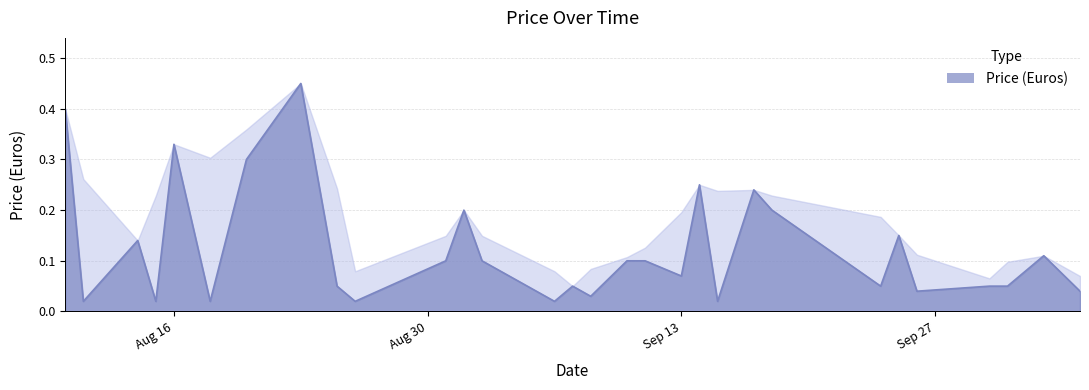

What is the difference between the maximum and minimum values?

0.4